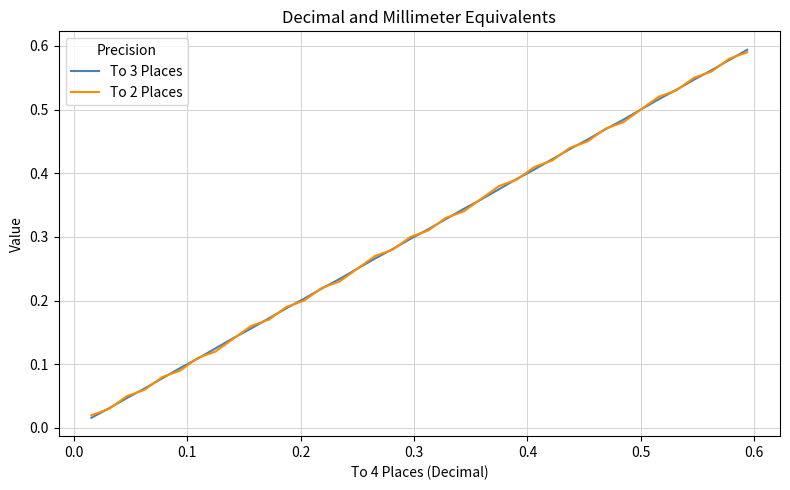

How many intersections are there between To 3 Places and To 2 Places?

31